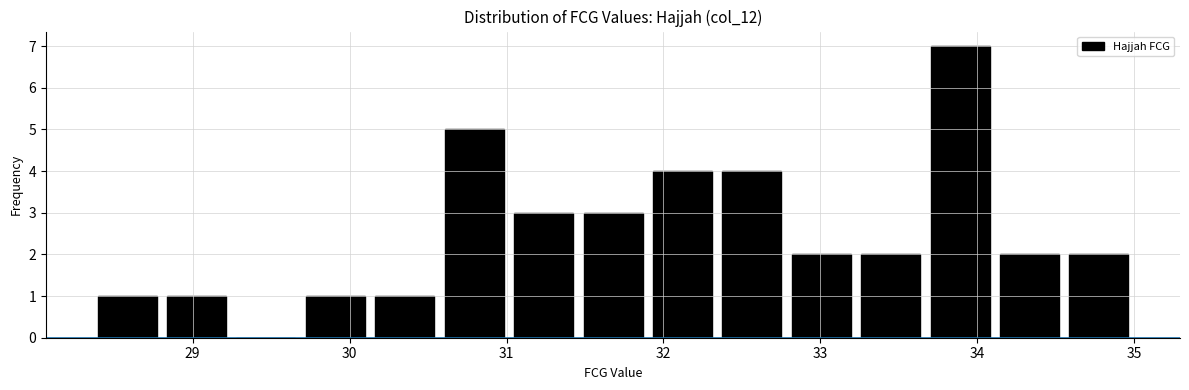

Reading left to right, list every bar in this chart as the range it spans on the x-axis followed by its height. Neither the bar edges nor the heights are printed on the chart, so give them approximately, as read against the axes.

28.4 to 28.8: 1
28.8 to 29.2: 1
29.2 to 29.7: 0
29.7 to 30.1: 1
30.1 to 30.6: 1
30.6 to 31.0: 5
31.0 to 31.5: 3
31.5 to 31.9: 3
31.9 to 32.3: 4
32.3 to 32.8: 4
32.8 to 33.2: 2
33.2 to 33.7: 2
33.7 to 34.1: 7
34.1 to 34.6: 2
34.6 to 35.0: 2